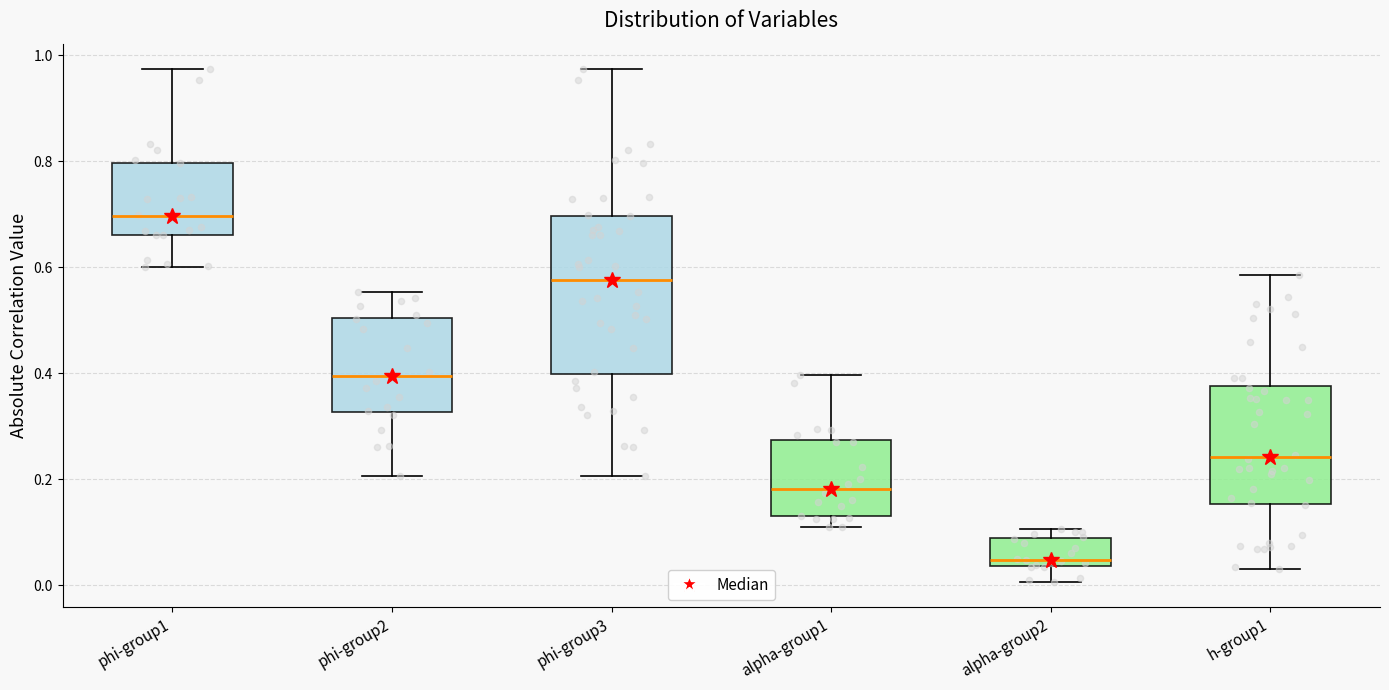

Which box's median line is the lowest?

alpha-group2